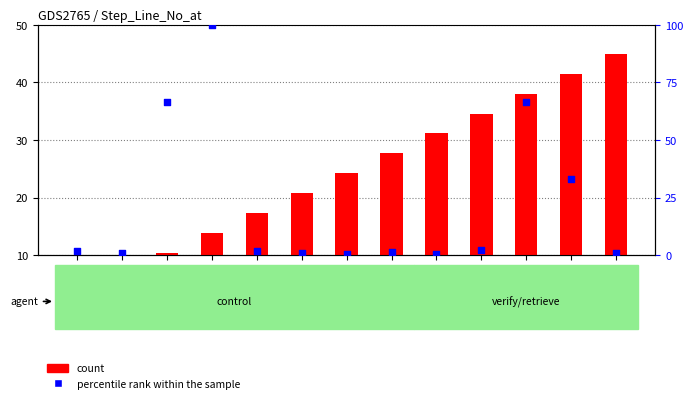

At how many categories does at least one series exceed 30?

7